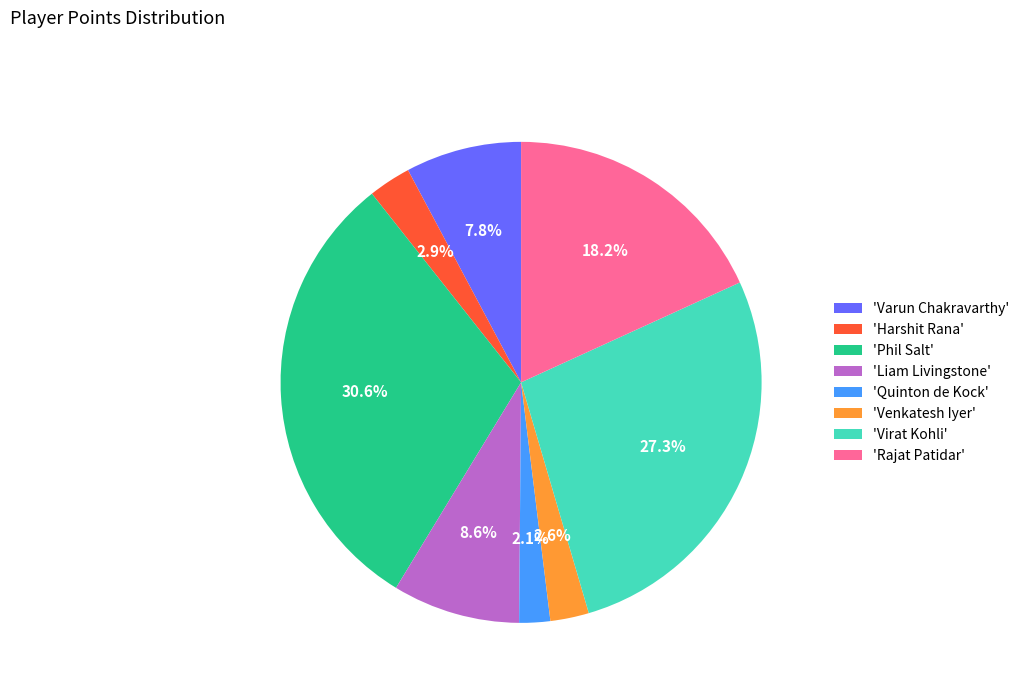

Is there any slice that represents more than half of the pie?

No